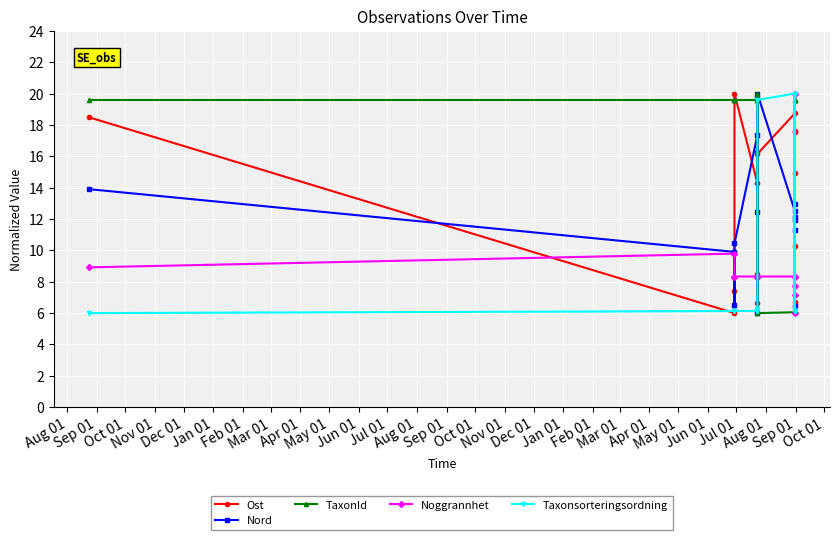

What is the minimum value shown in the chart?

6.0